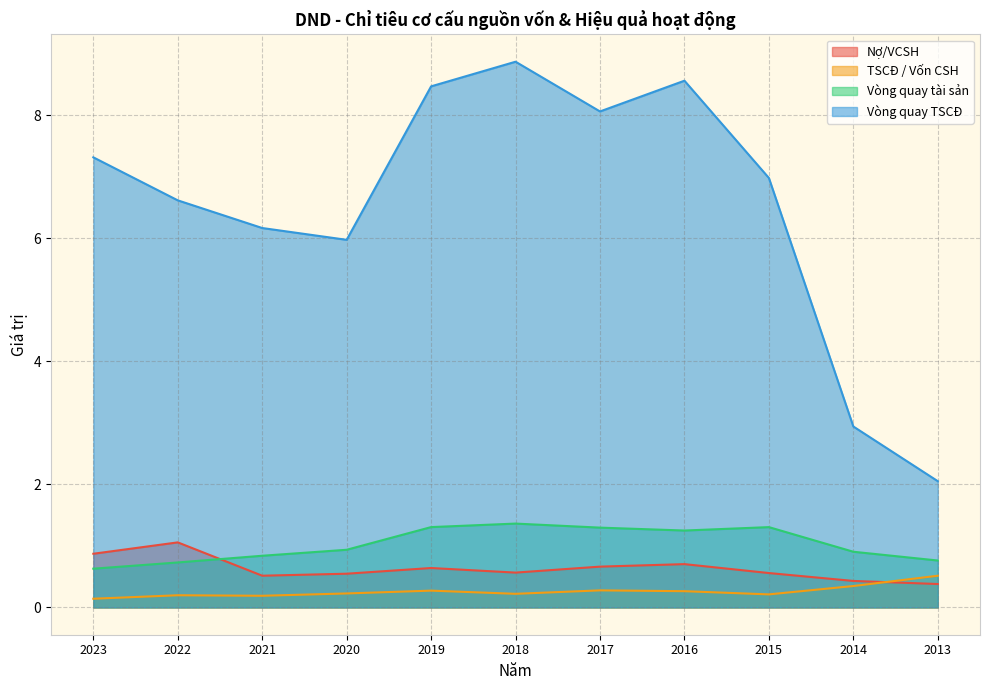

True or false: Nợ/VCSH and Vòng quay TSCĐ cross at least once.

False